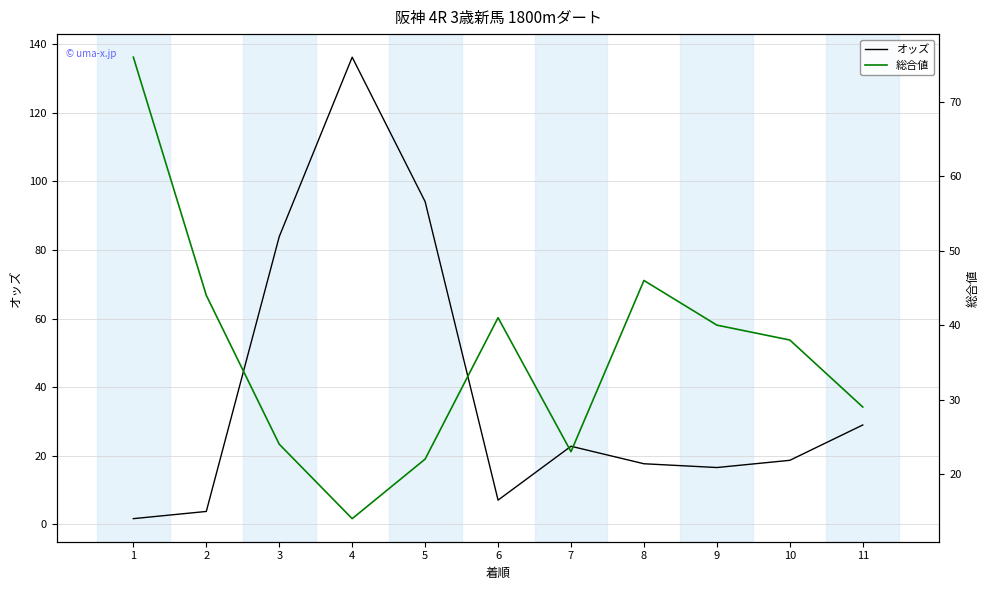

The value of 総合値 at 3 is 24.0. True or false?

True